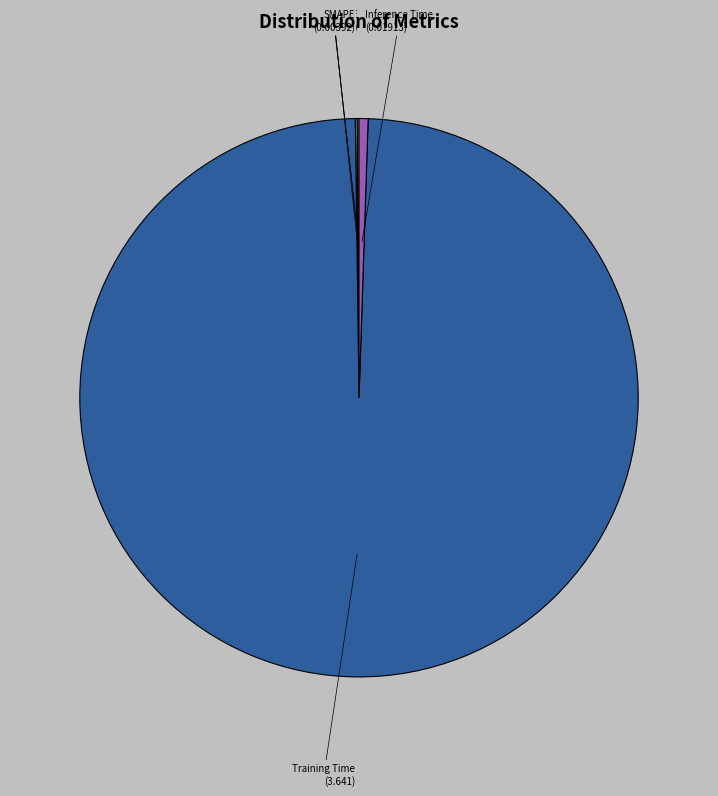

The Inference Time slice represents 7% of the pie. True or false?

False